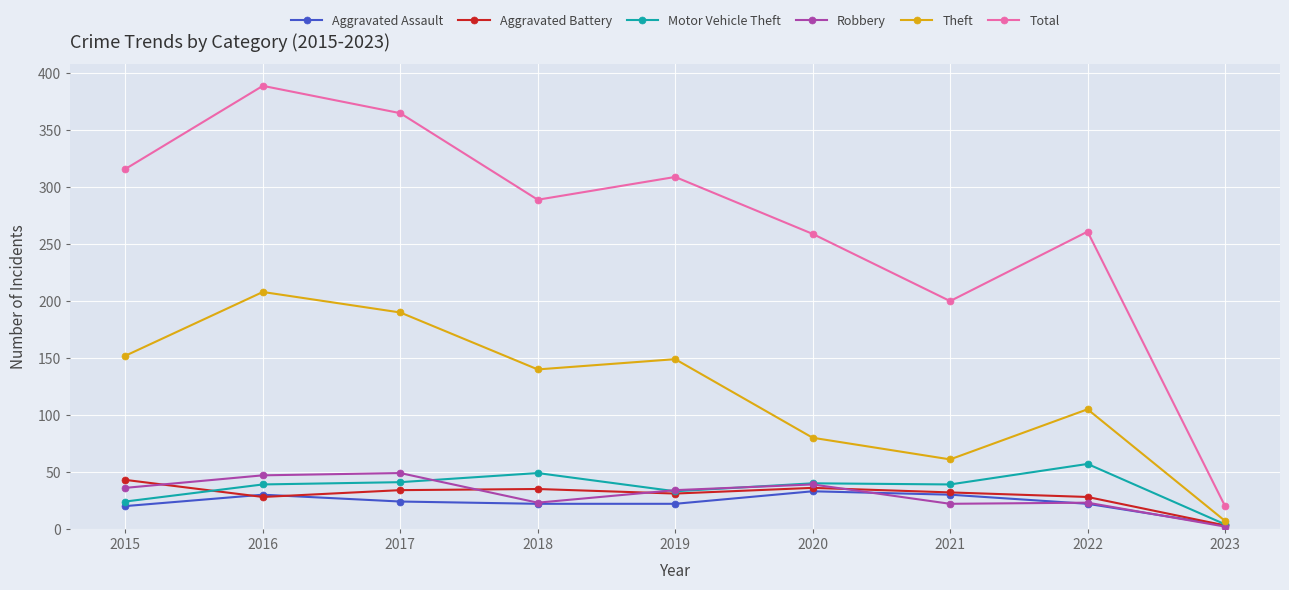

At which category does Total reach its first local valley?

2018